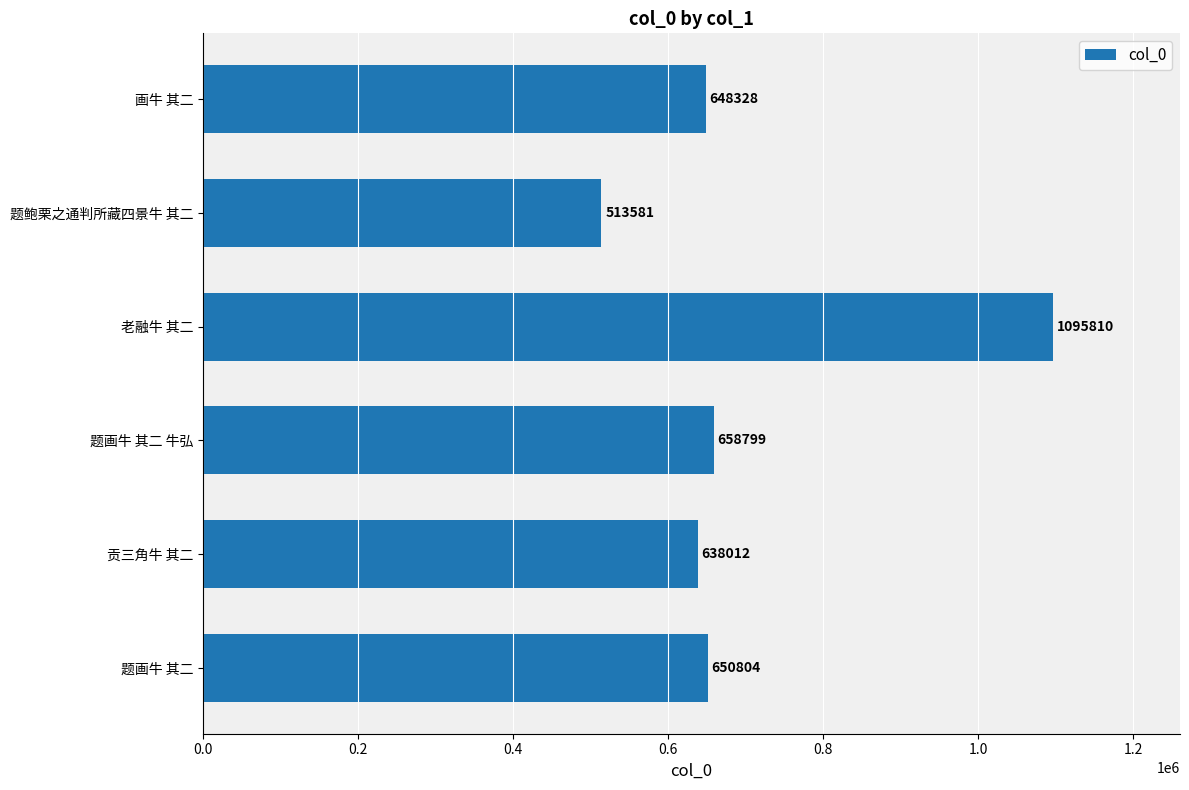

Reading top to bottom, extract all data points from this chart.

648328	513581	1095810	658799	638012	650804